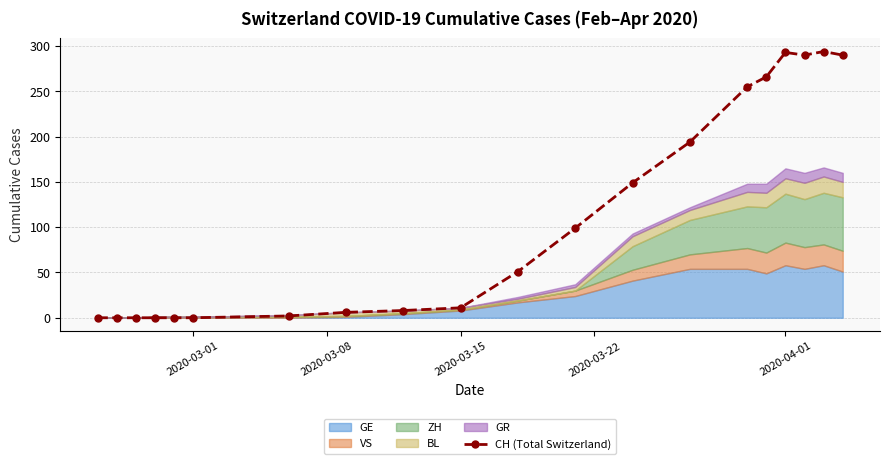

The value of CH (Total Switzerland) at 2020-04-01 is 158. True or false?

False